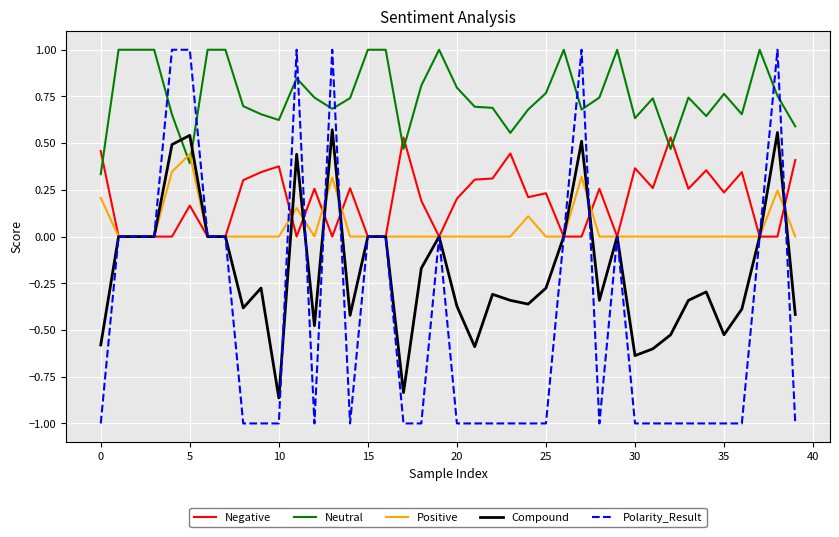

What are all the series names shown in the legend?

Negative, Neutral, Positive, Compound, Polarity_Result